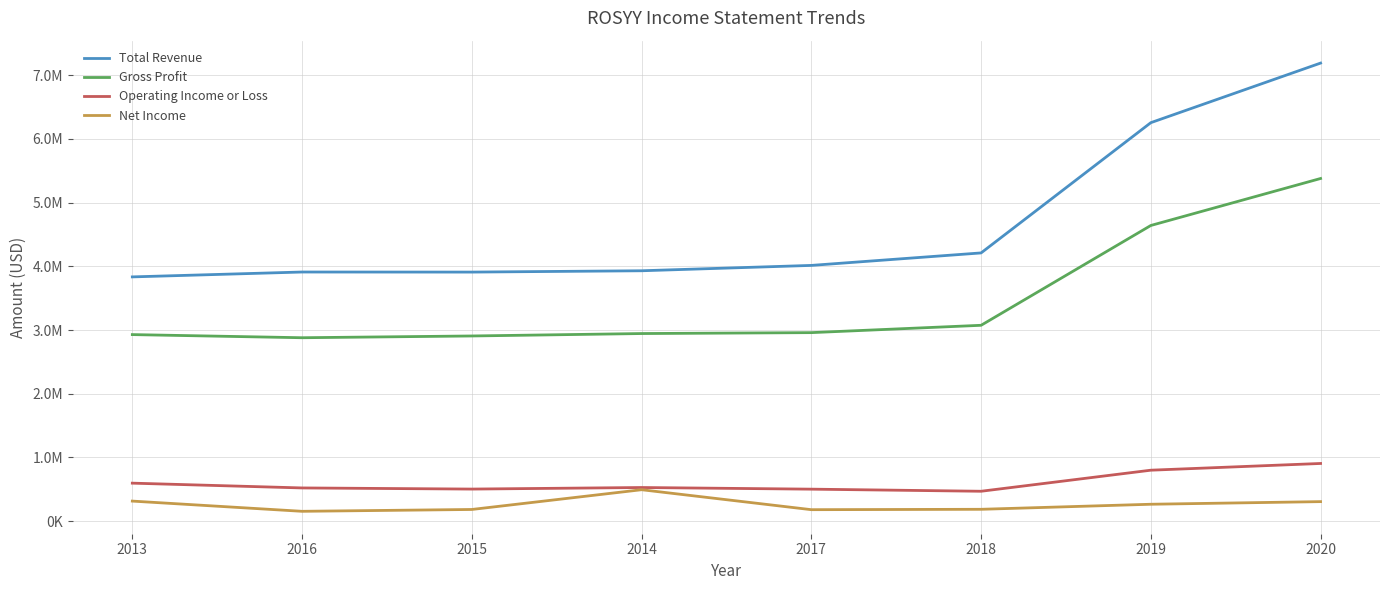

What are all the series names shown in the legend?

Total Revenue, Gross Profit, Operating Income or Loss, Net Income